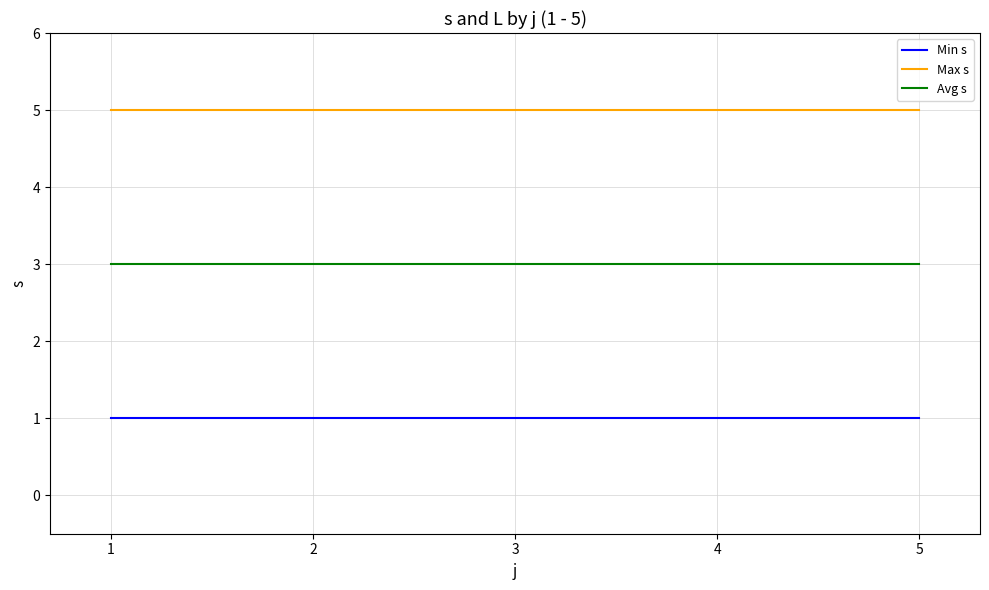

What is the difference between the highest and lowest values at 2?

4